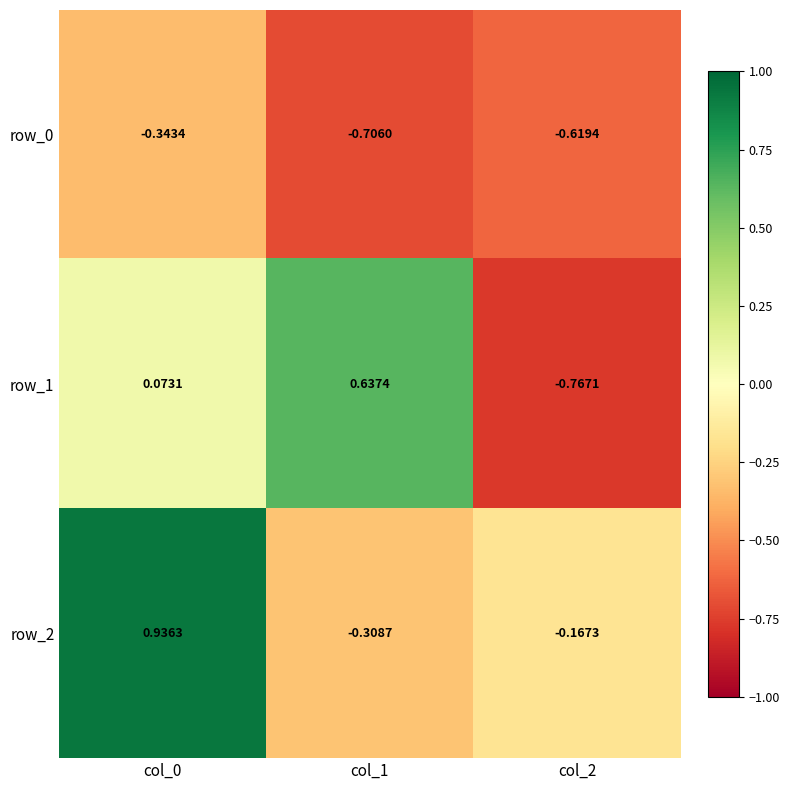

At how many categories does at least one series exceed 0?

2